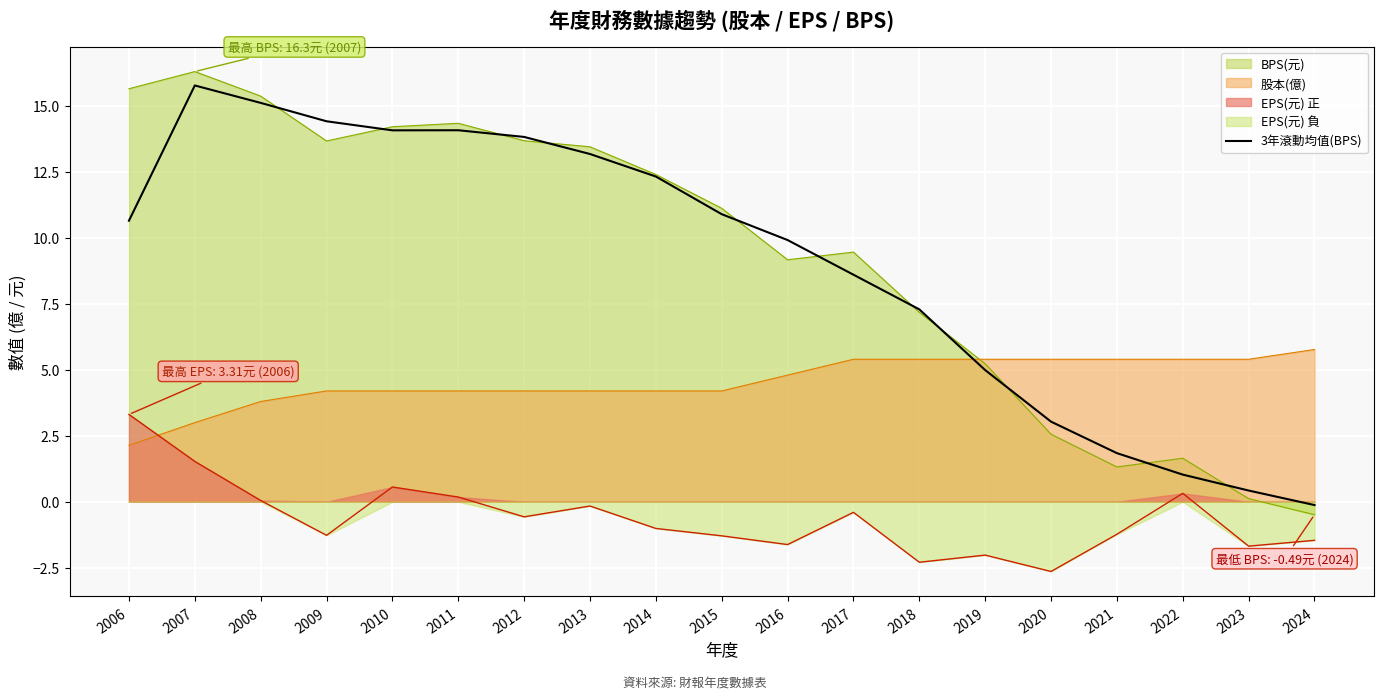

Reading left to right, what are all the values shown in this chart?

2006=10.7	2007=15.8	2008=15.1	2009=14.4	2010=14.1	2011=14.1	2012=13.8	2013=13.2	2014=12.3	2015=10.9	2016=9.9	2017=8.6	2018=7.3	2019=5.0	2020=3.0	2021=1.8	2022=1.0	2023=0.4	2024=-0.1